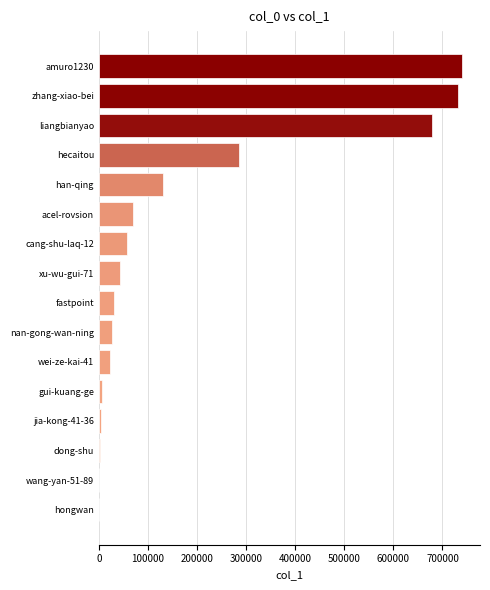

What is the sum of all values?

2831791